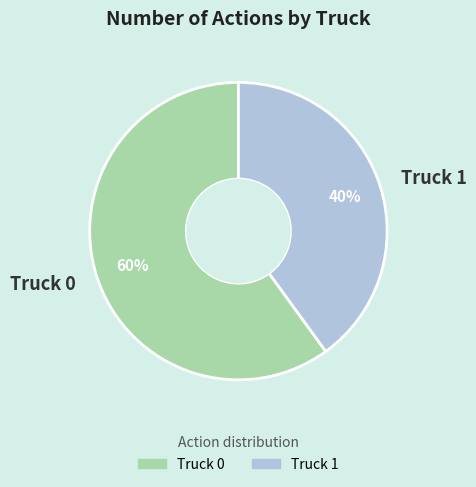

Is there any slice that represents more than half of the pie?

Yes